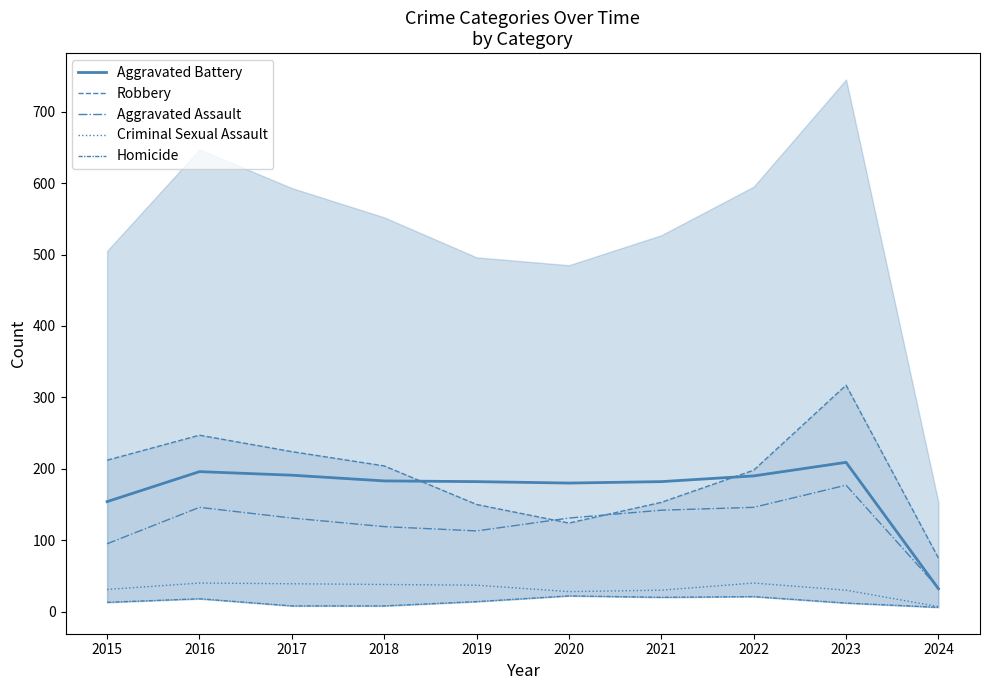

What is the total value across all series at 2021?

527